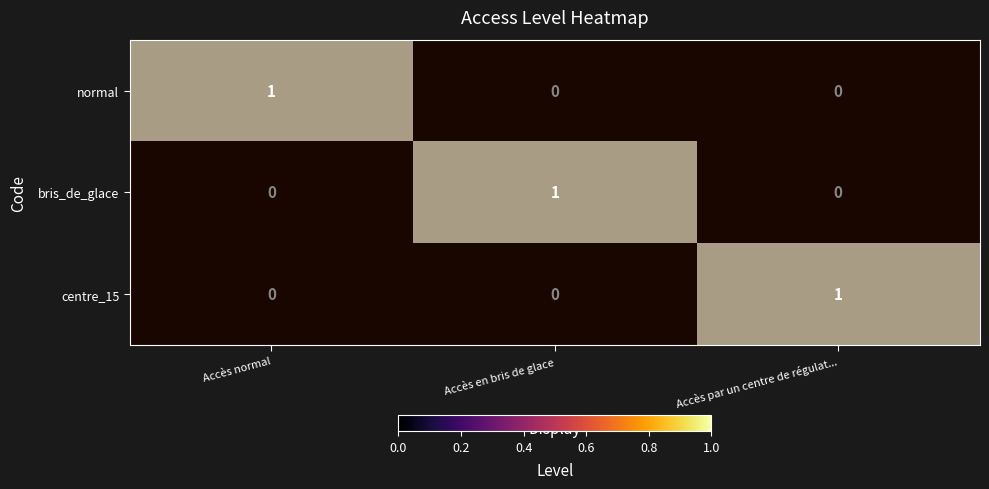

At which category is the sum across all series the highest?

Accès normal